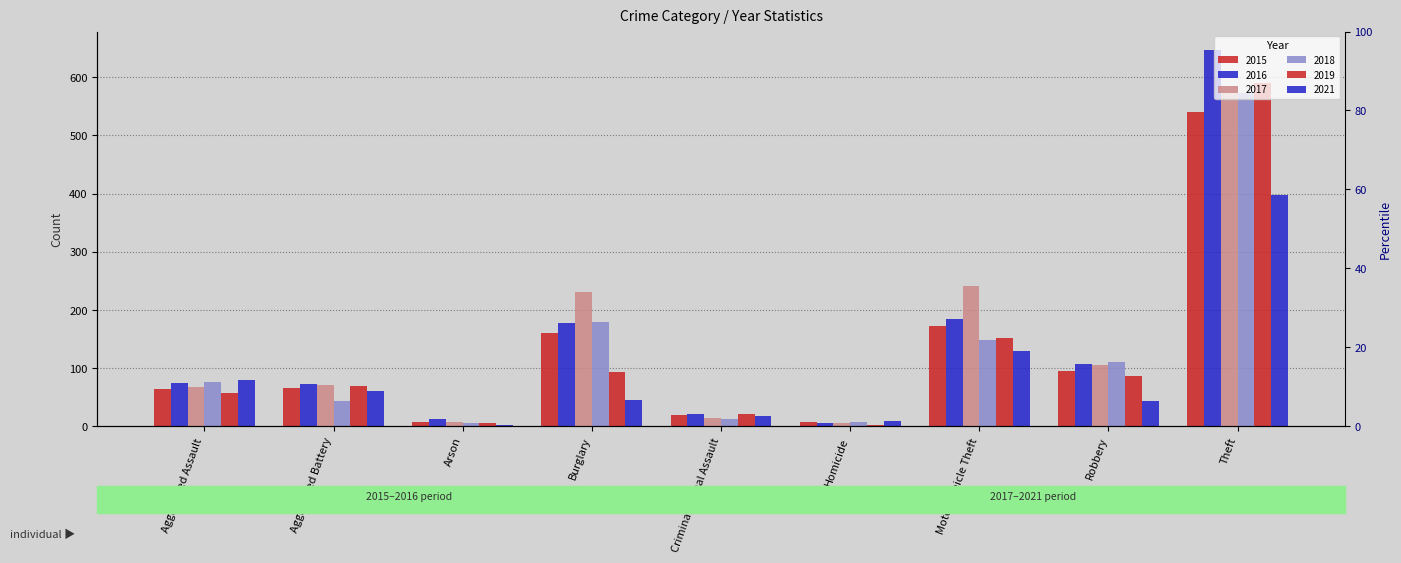

Rank the series at Aggravated Assault from lowest to highest value.

2019, 2015, 2017, 2016, 2018, 2021